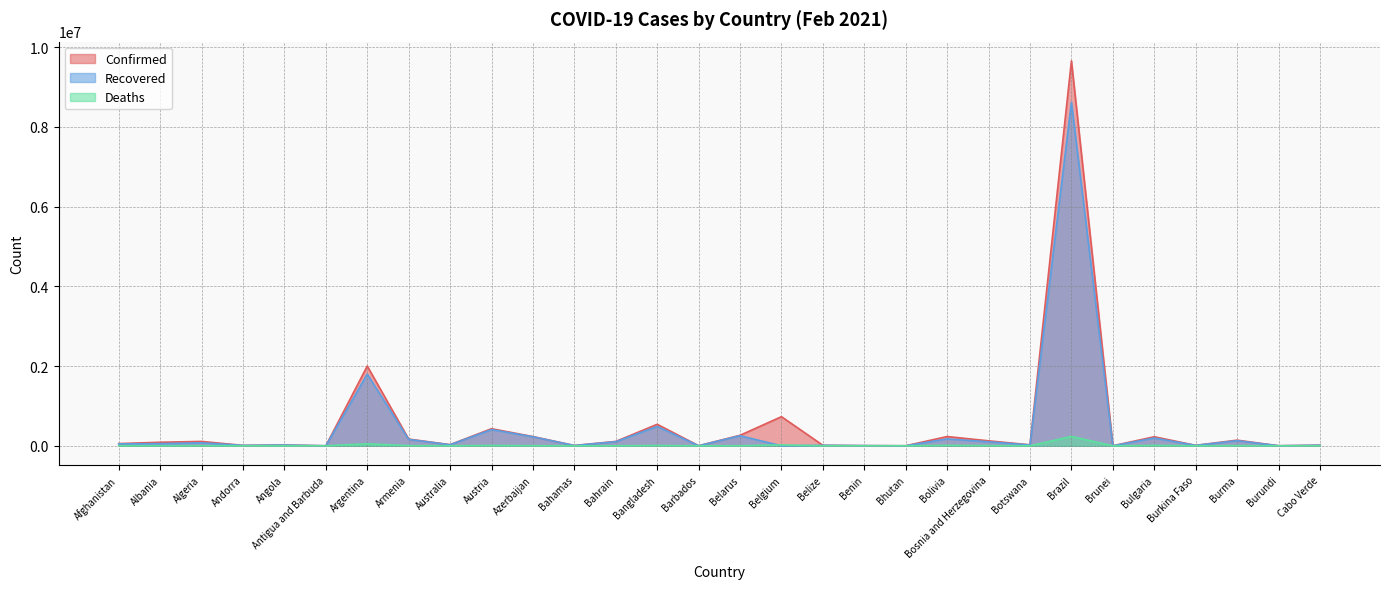

How many categories are shown in the chart?

30